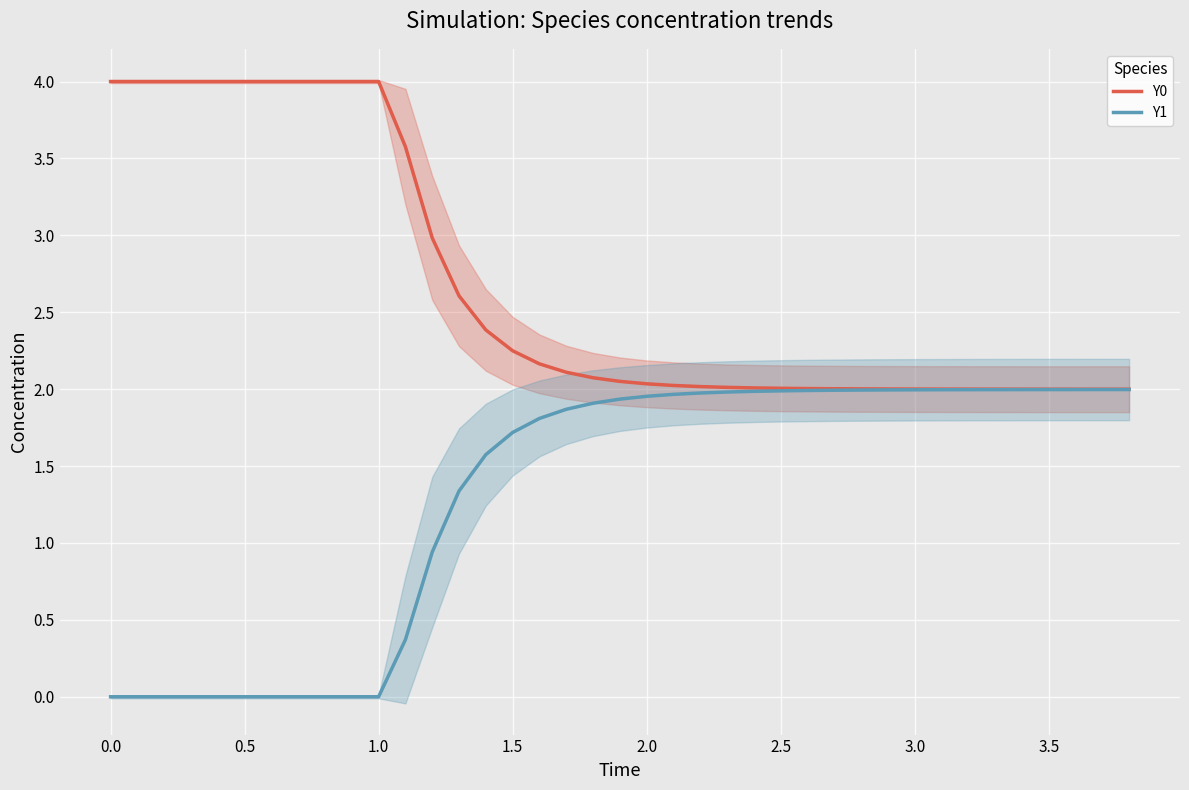

True or false: Y1 has a value of 2.0 at 3.5.

True